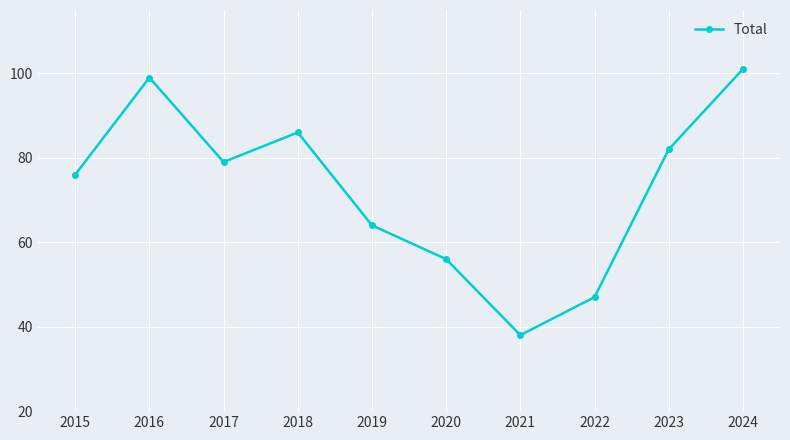

The value at 2021 is 38. True or false?

True